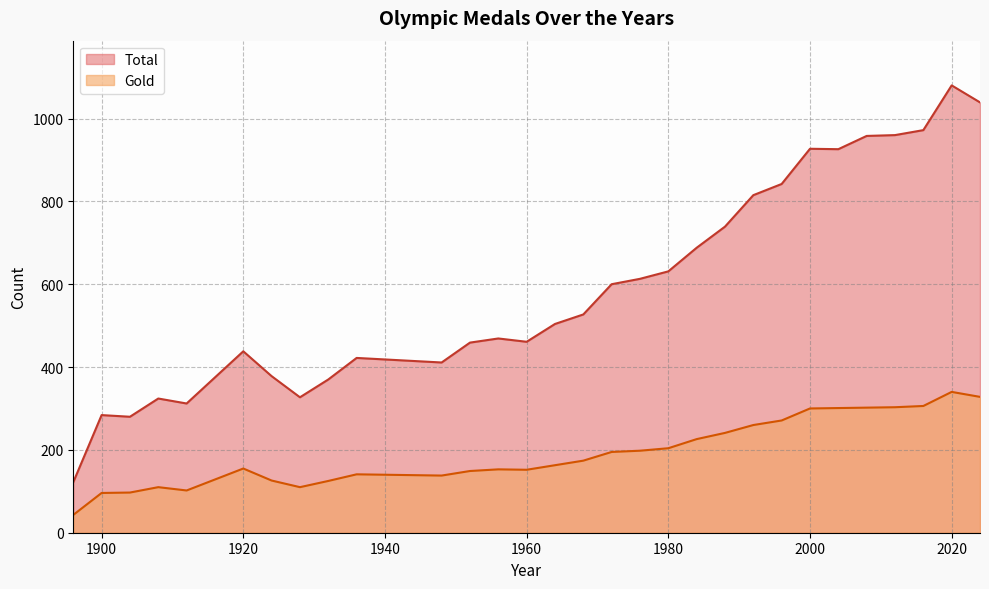

What is the difference between the maximum and second lowest values in the Total series?

800